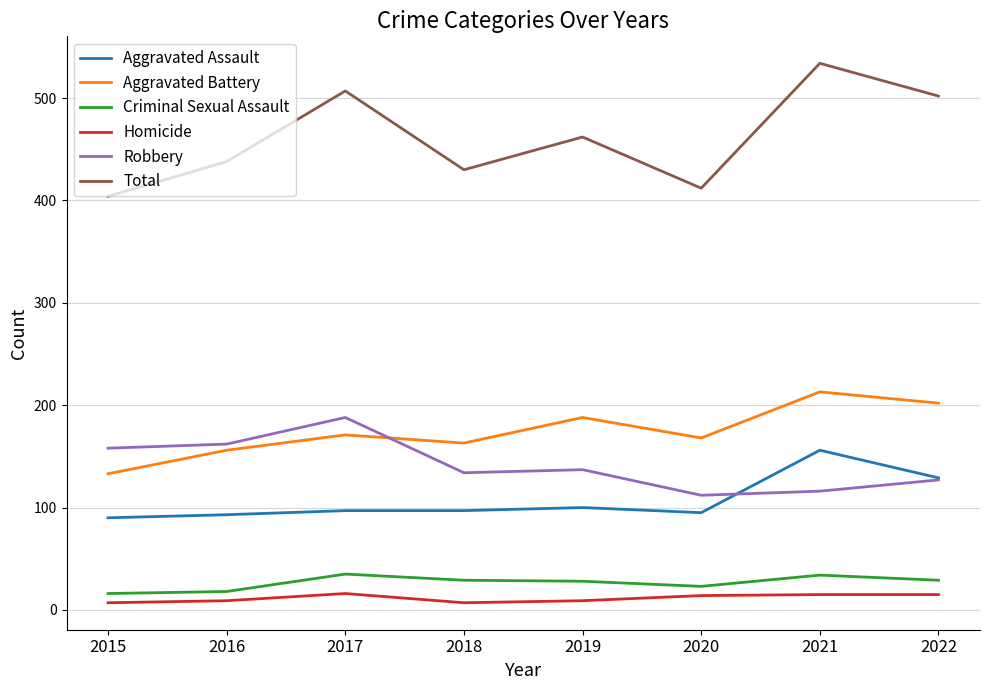

List the series in order of their peak value, lowest first.

Homicide, Criminal Sexual Assault, Aggravated Assault, Robbery, Aggravated Battery, Total